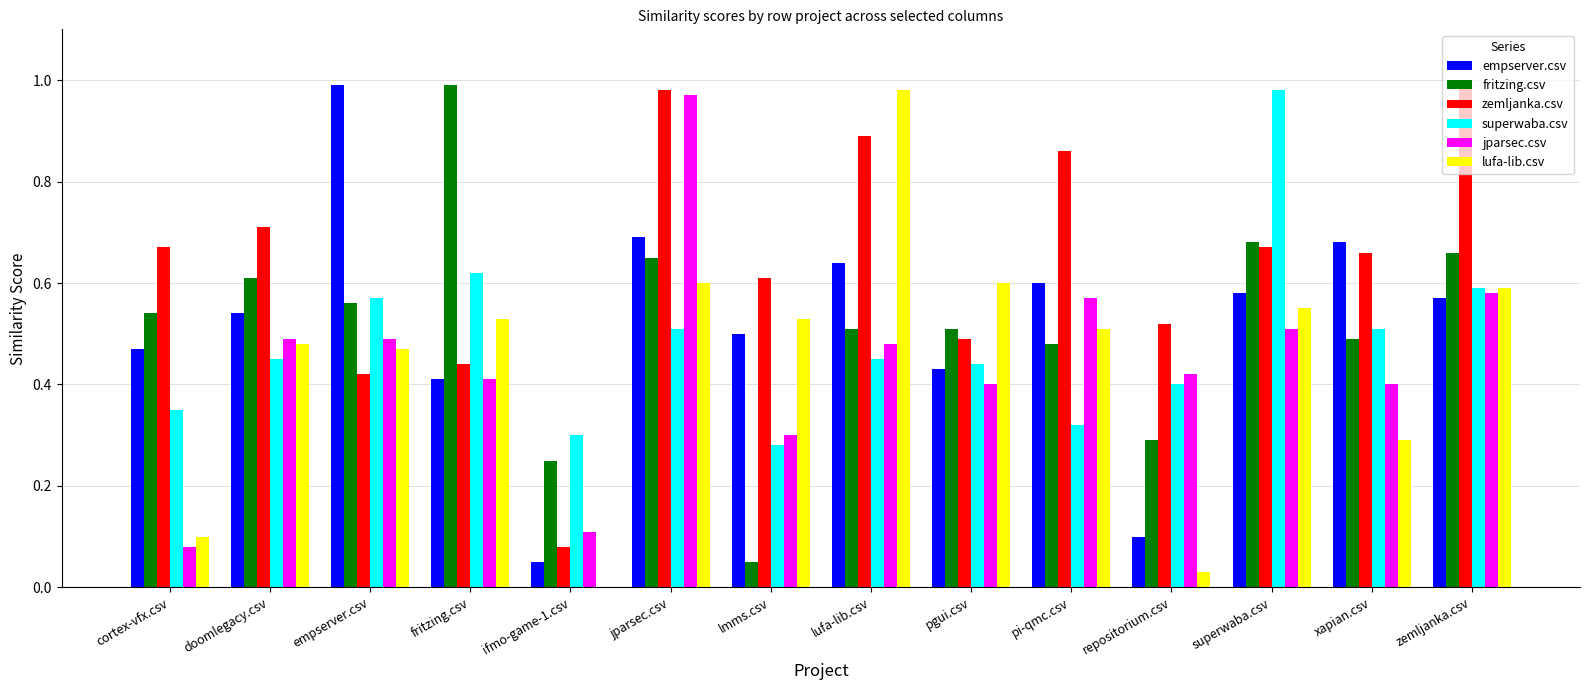

Between lufa-lib.csv and pi-qmc.csv, which series saw the biggest shift?

lufa-lib.csv